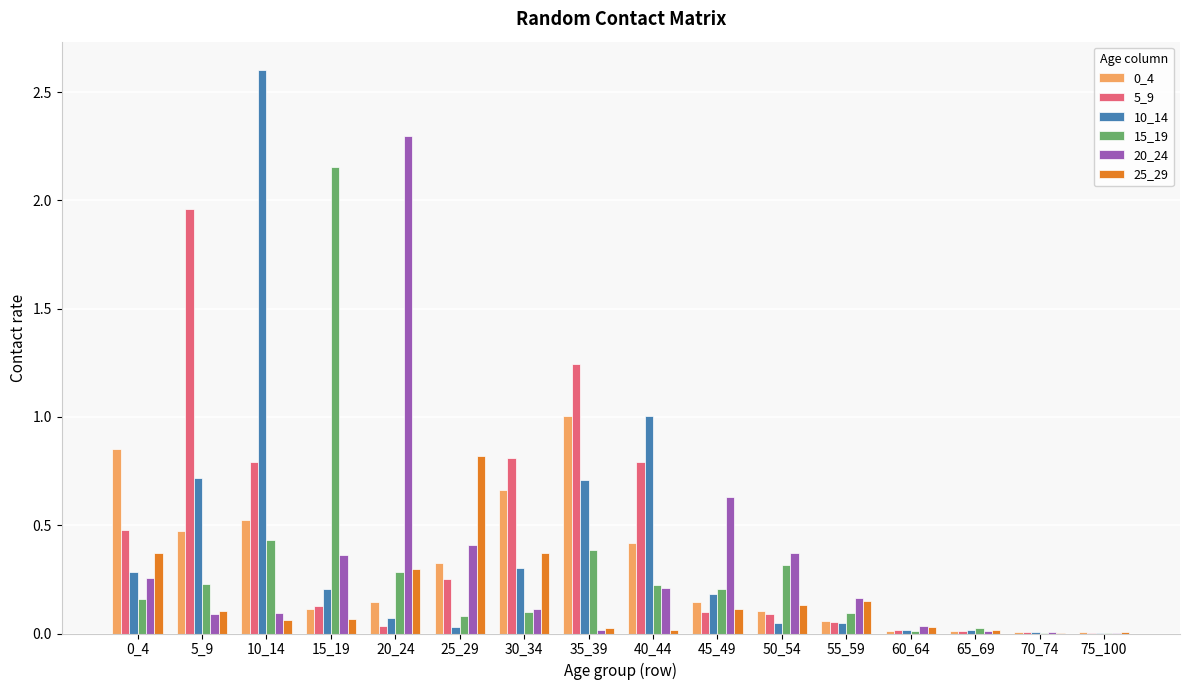

Between 0_4 and 5_9, which series saw the biggest shift?

5_9